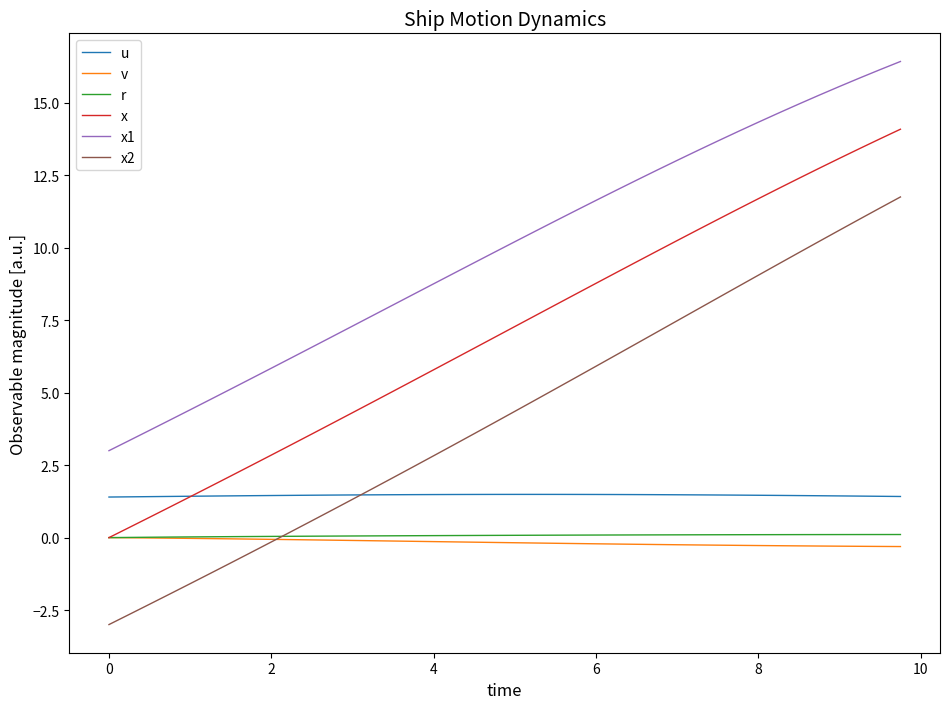

True or false: r and x2 cross at least once.

True